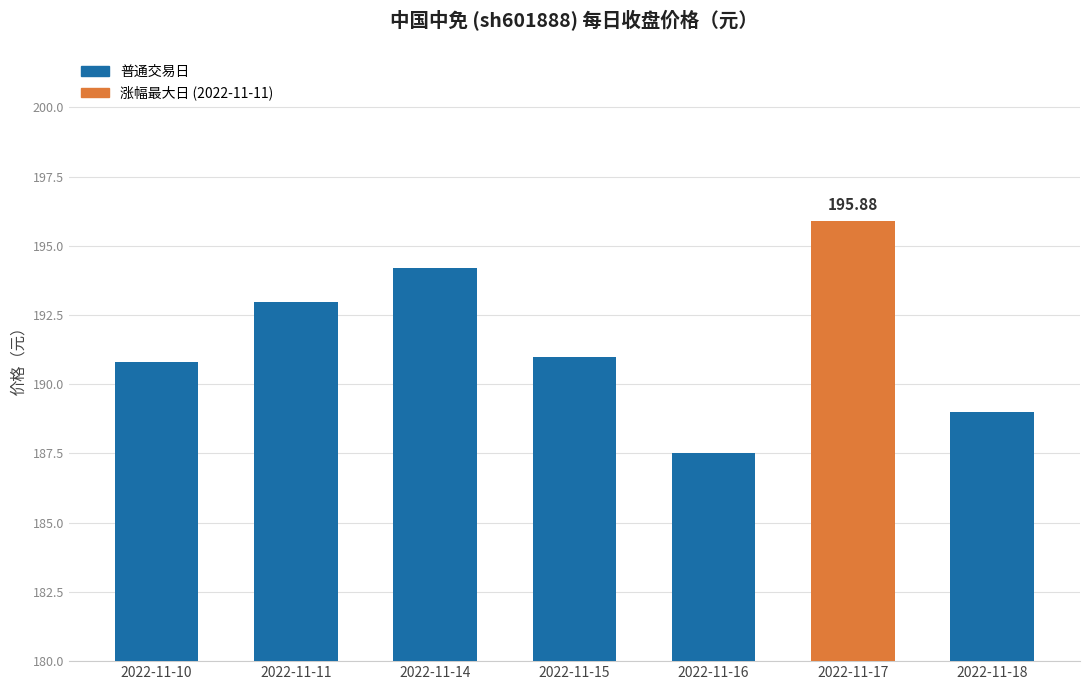

What is the value of the 5th bar from the left?

187.5